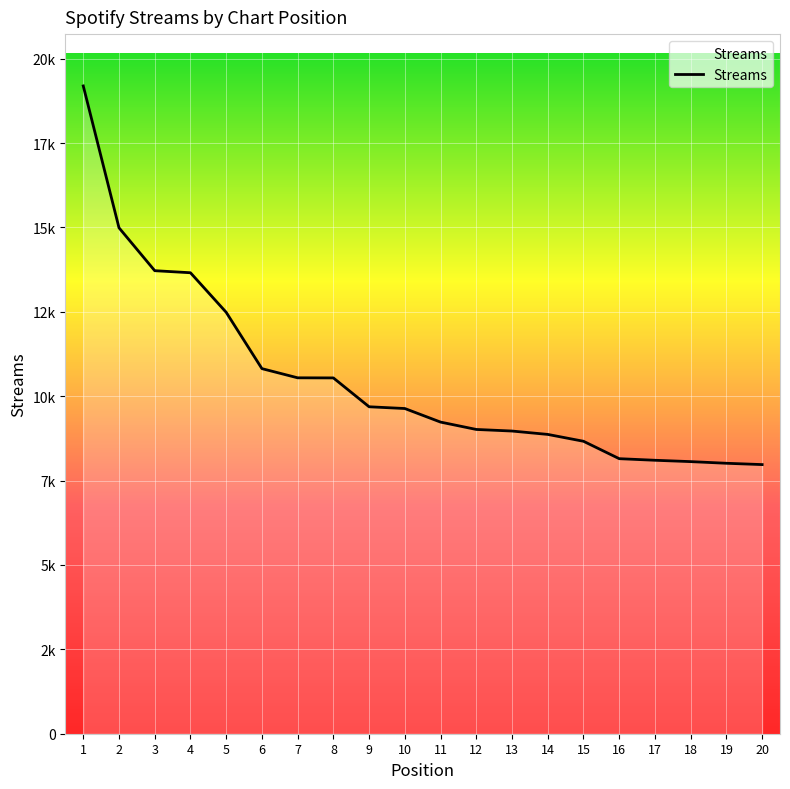

What is the sum of the values at 12 and 14?

17883